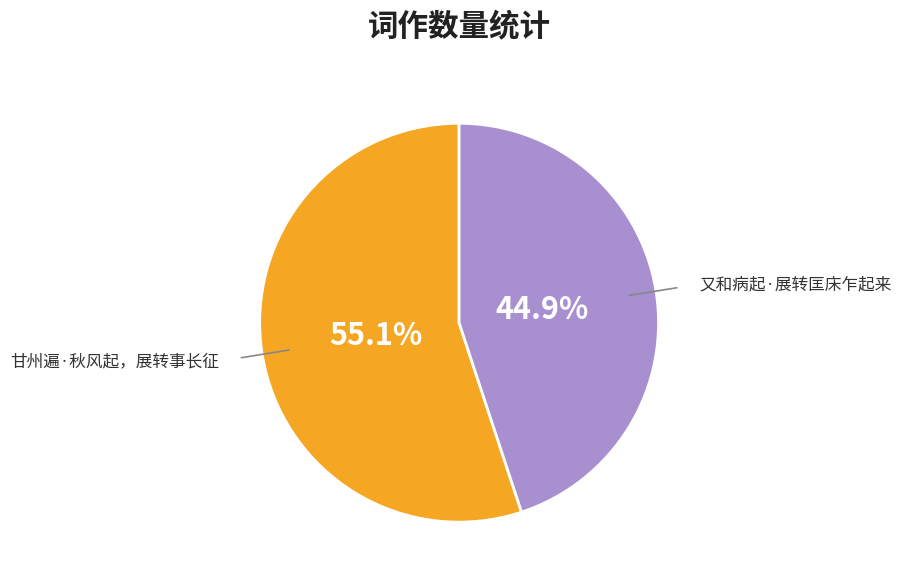

Is there a majority slice in this chart?

Yes